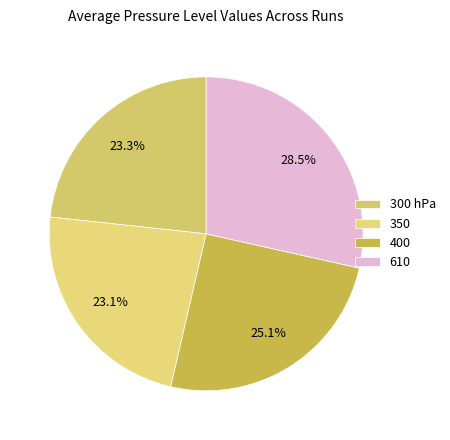

To the nearest percent, what portion does 400 represent?

25%